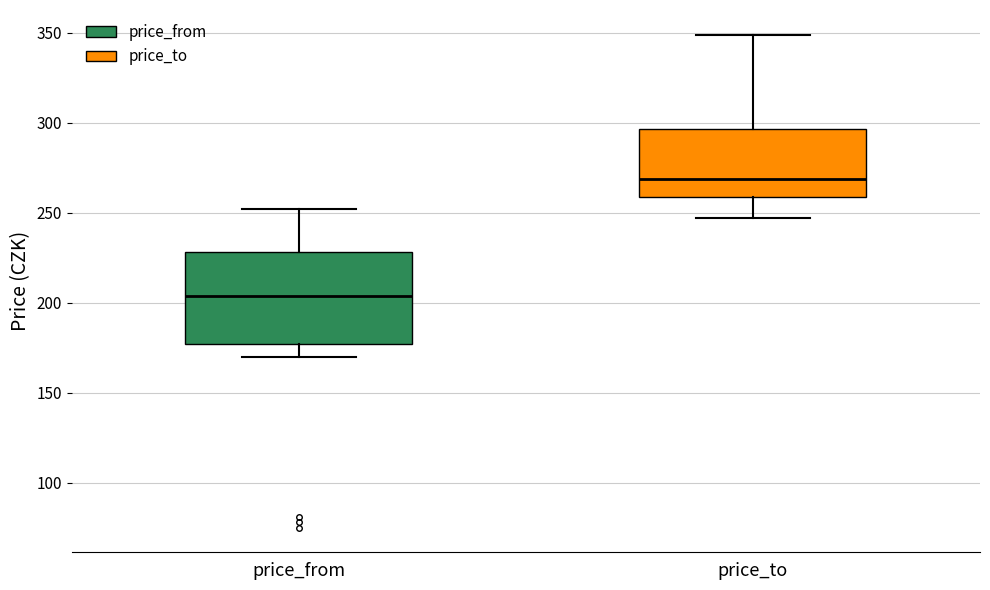

Which box has the lowest median line?

price_from